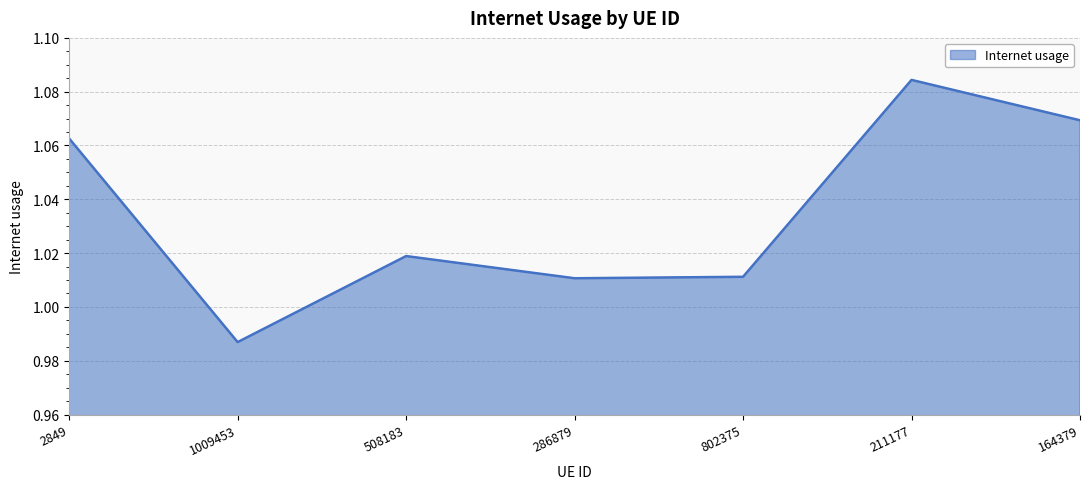

True or false: the data shows 1.8 at 164379.

False